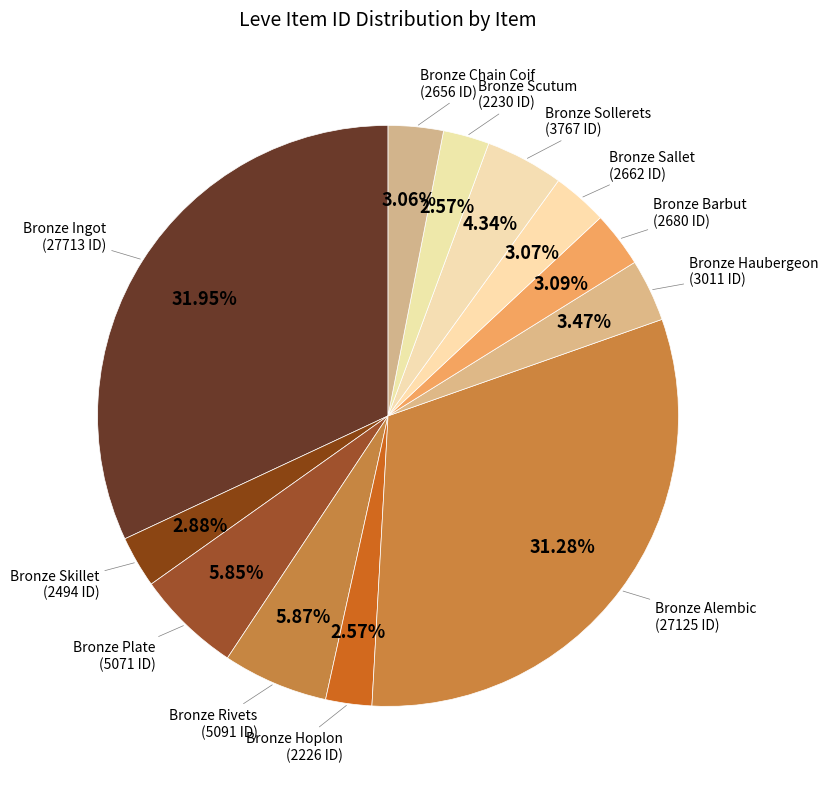

Rank the categories by value from lowest to highest.

Bronze Hoplon, Bronze Scutum, Bronze Skillet, Bronze Chain Coif, Bronze Sallet, Bronze Barbut, Bronze Haubergeon, Bronze Sollerets, Bronze Plate, Bronze Rivets, Bronze Alembic, Bronze Ingot